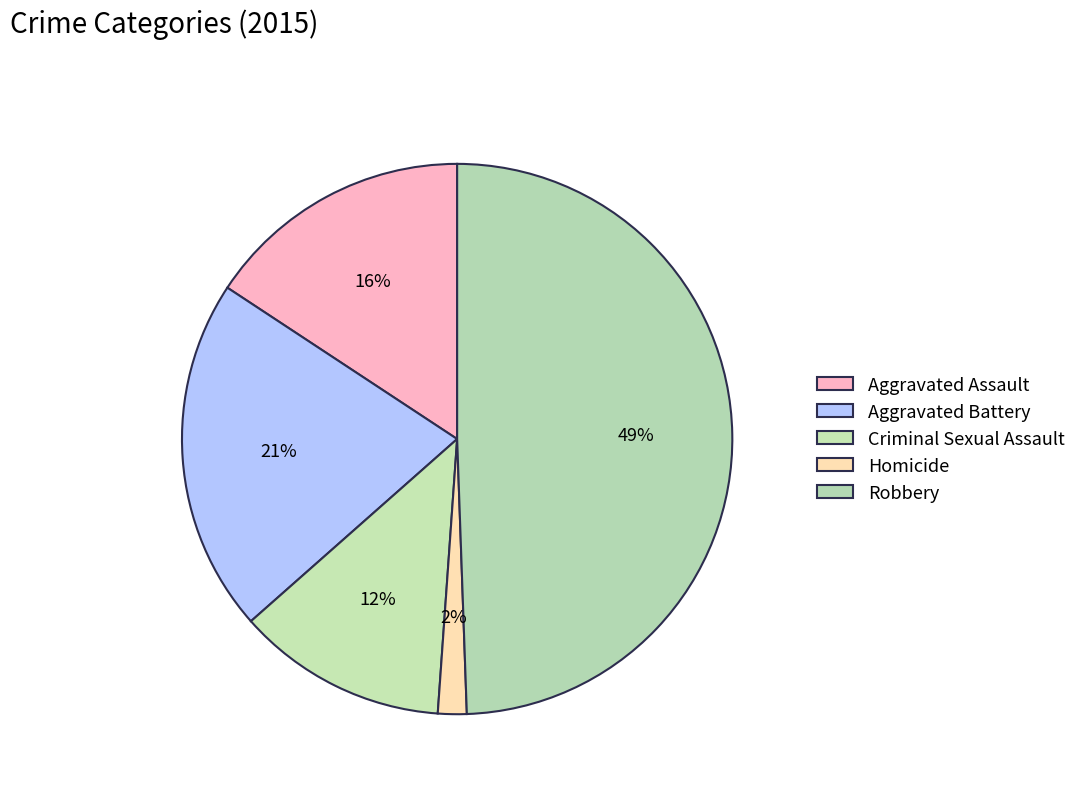

Count the number of slices in the pie.

5